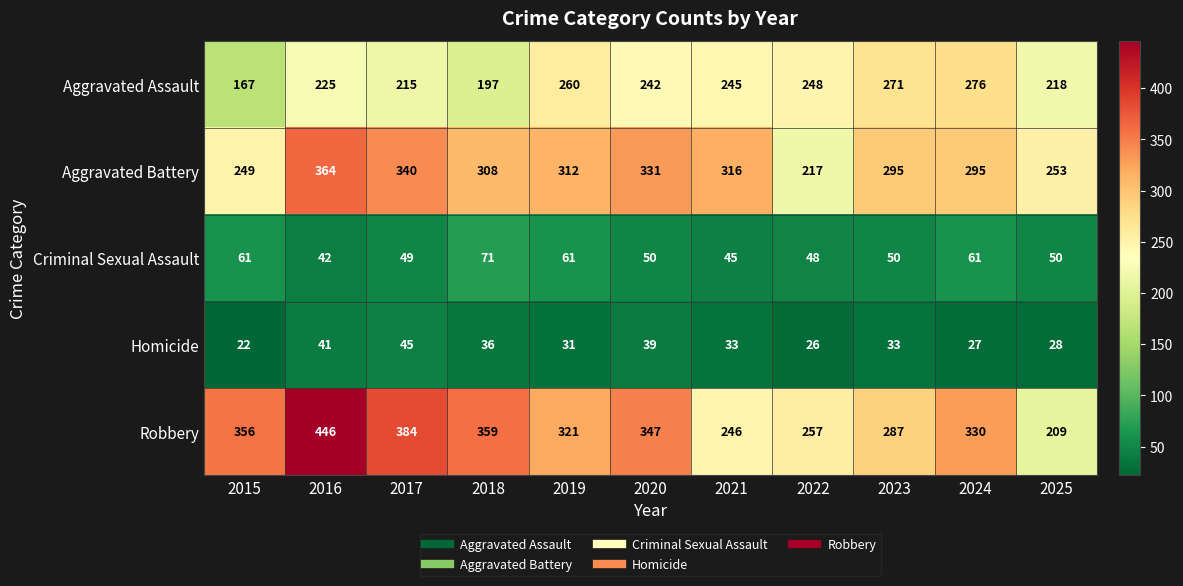

What is the difference between the Criminal Sexual Assault values at 2022 and 2018?

23